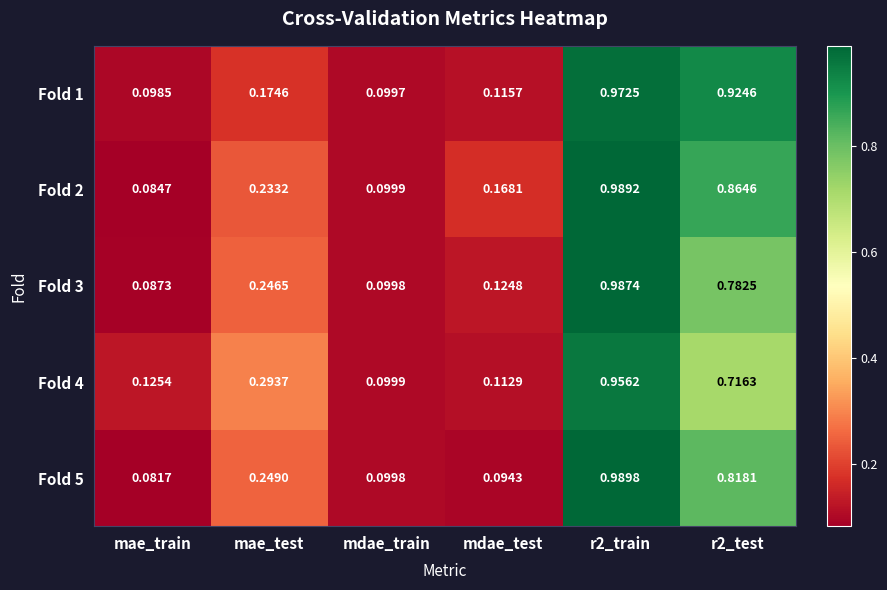

Is the value of Fold 1 at r2_train greater than the value of Fold 3 at r2_train?

No